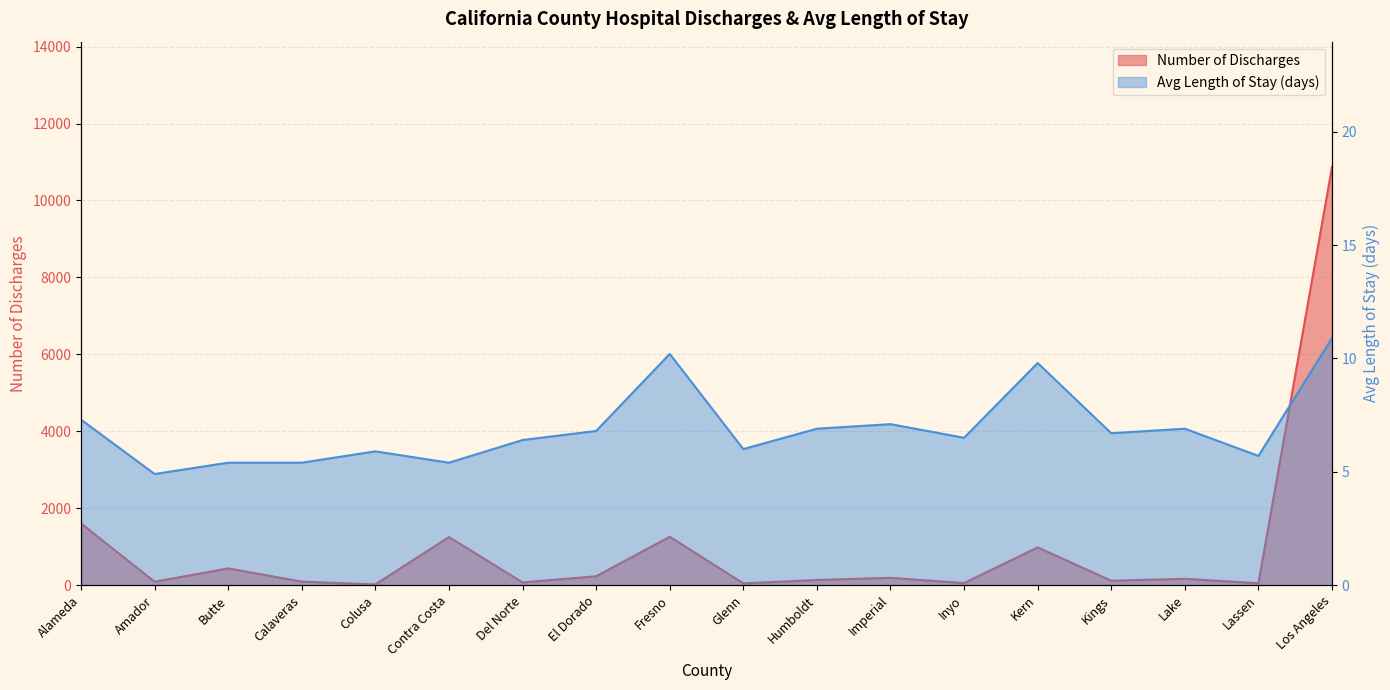

Which series changed the most between Butte and Kern?

Number of Discharges